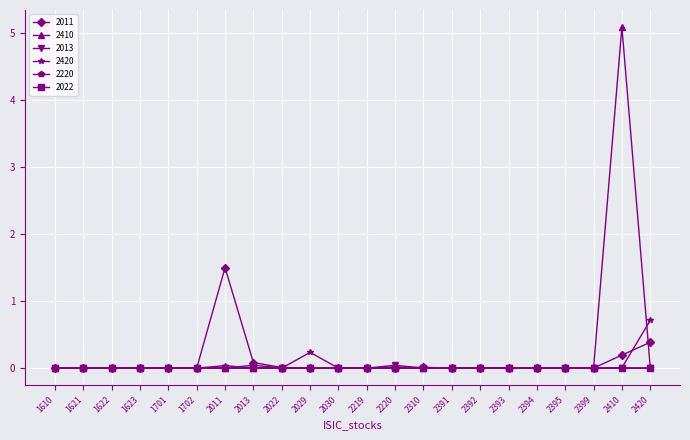

What is the maximum value shown in the chart?

5.1